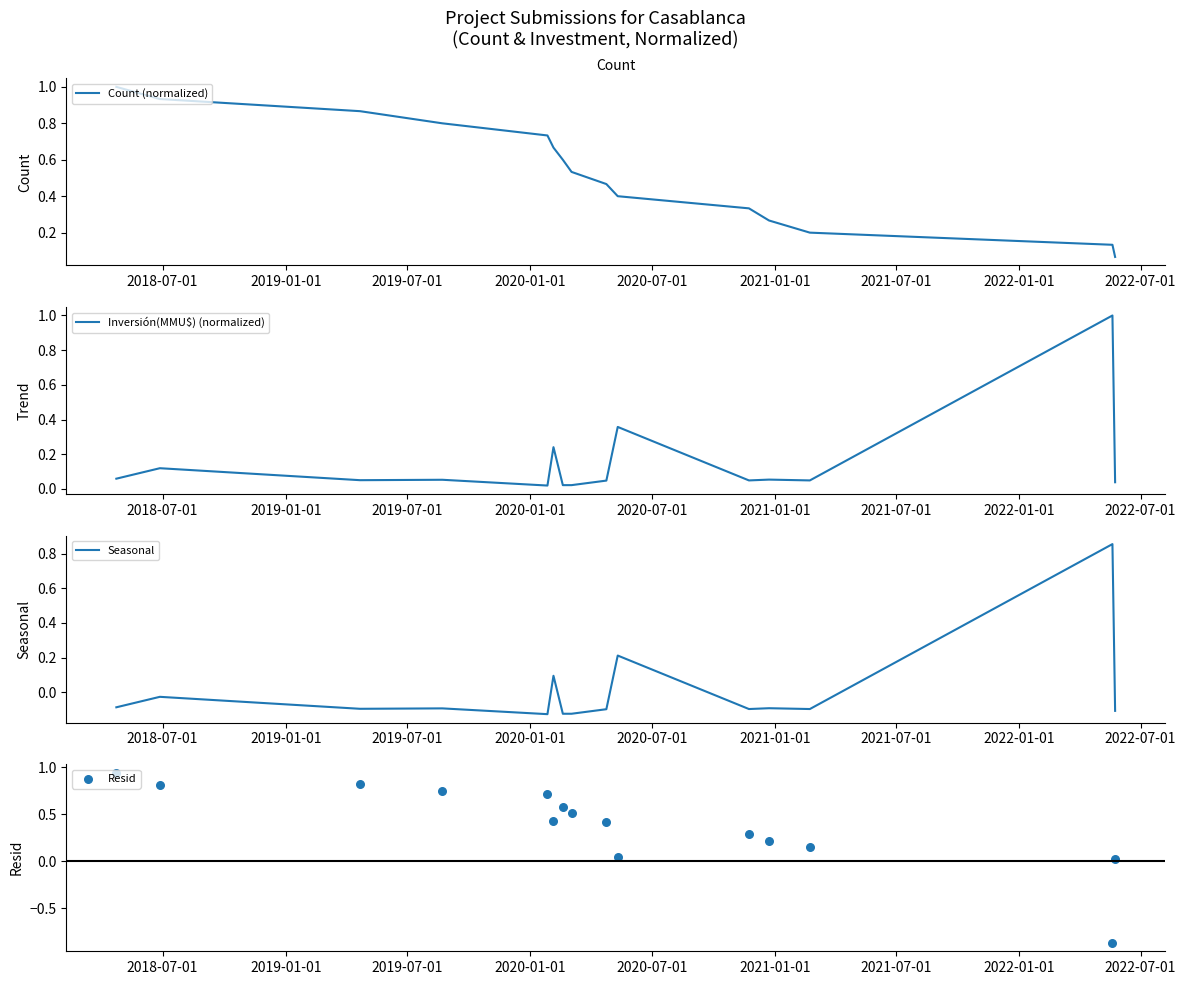

At how many categories does at least one series exceed 0?

15